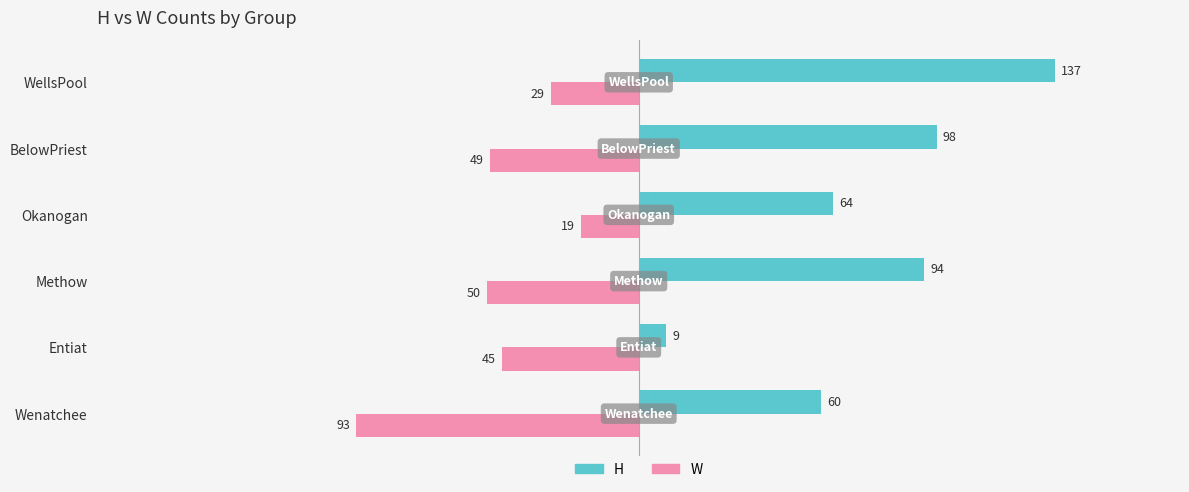

The W series shows -29 at WellsPool. True or false?

True